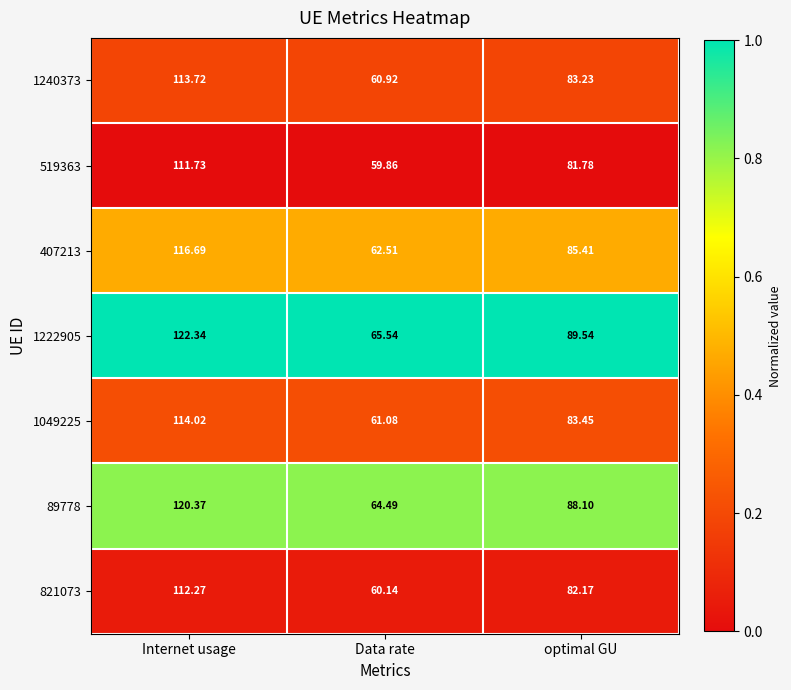

What is the total value across all series at Internet usage?

811.1